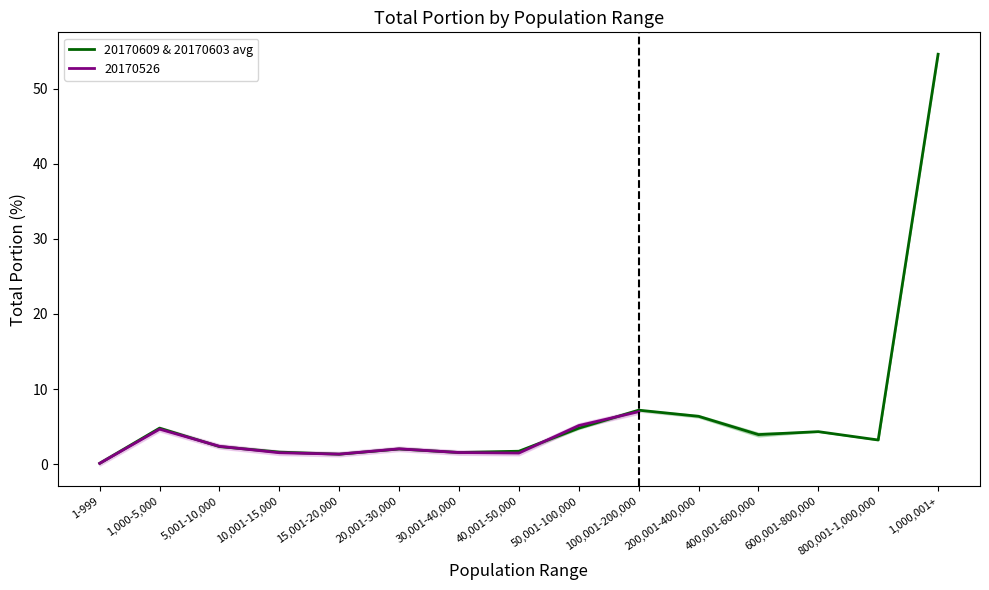

How many data points does each series have?

15